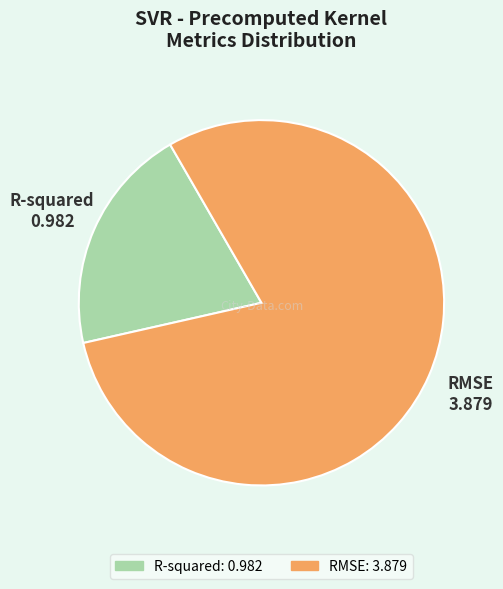

Do RMSE and R-squared together represent more than half of the pie?

Yes